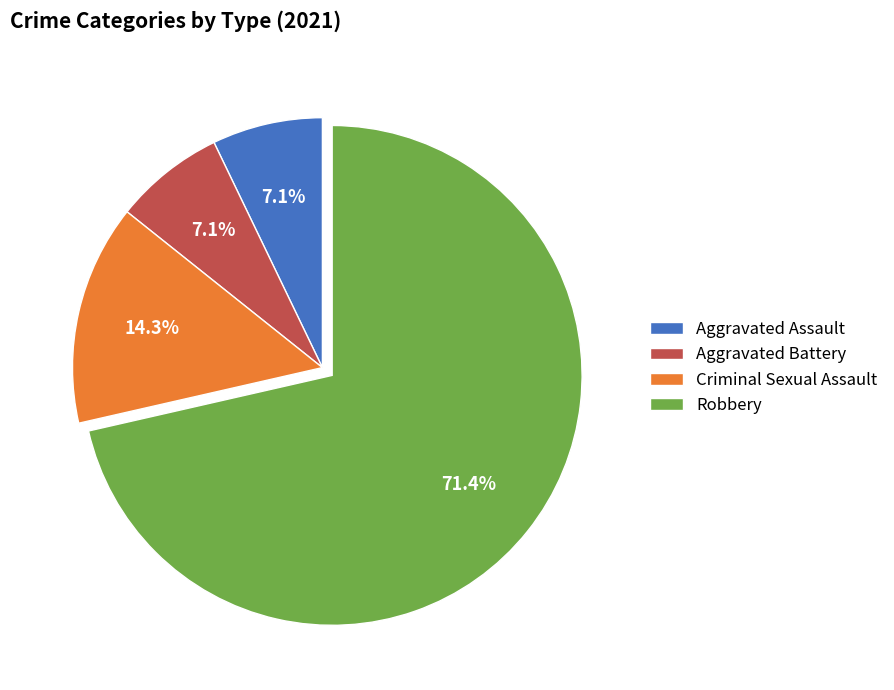

Does any single category account for the majority?

Yes